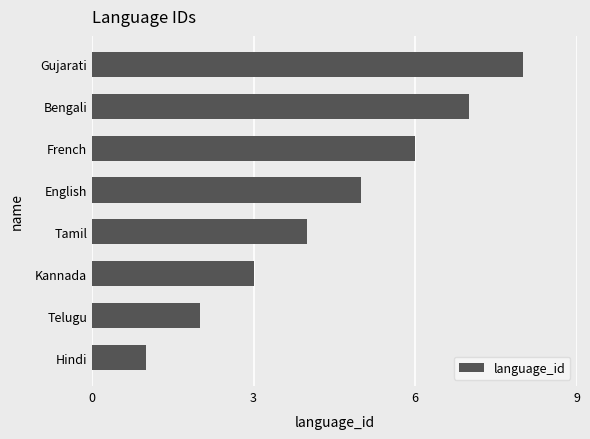

What is the sum of all values?

36